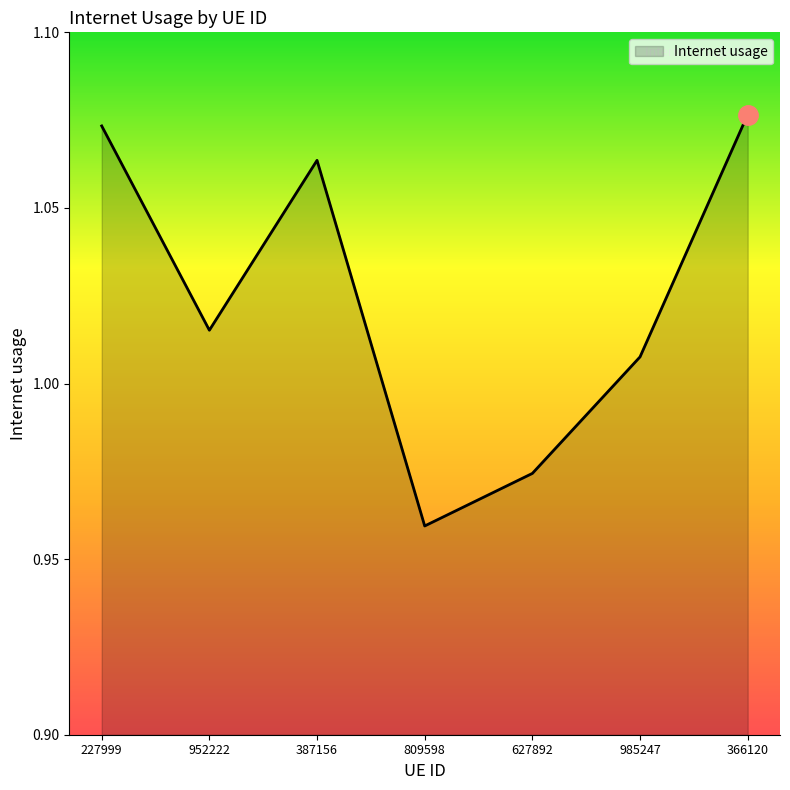

How many interior local valleys (lower than both neighbors) does the data have?

2